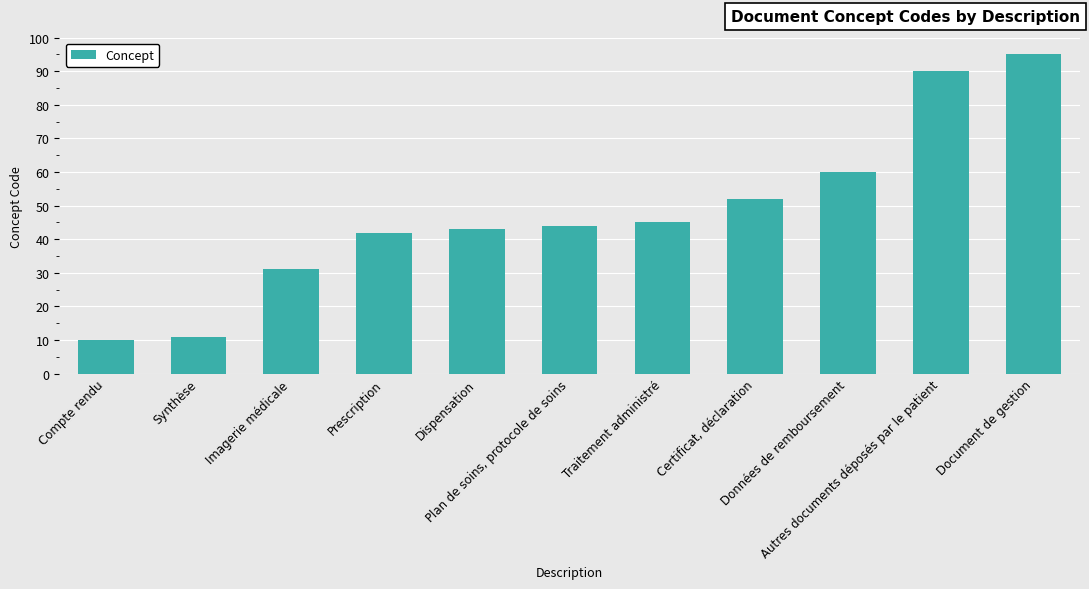

Reading right to left, extract all data points from this chart.

Document de gestion=95	Autres documents déposés par le patient=90	Données de remboursement=60	Certificat, déclaration=52	Traitement administré=45	Plan de soins, protocole de soins=44	Dispensation=43	Prescription=42	Imagerie médicale=31	Synthèse=11	Compte rendu=10